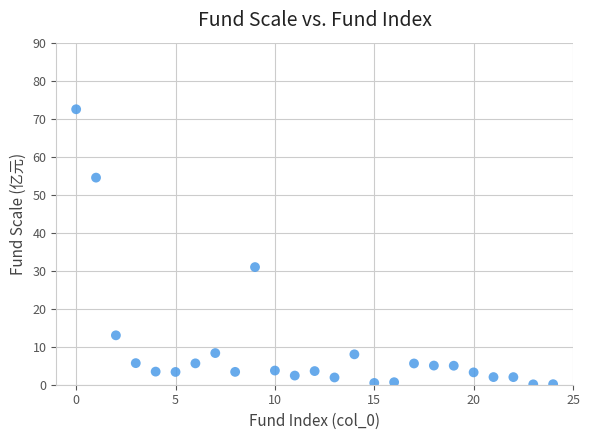

What is the range of Y values (max minus min)?

72.4